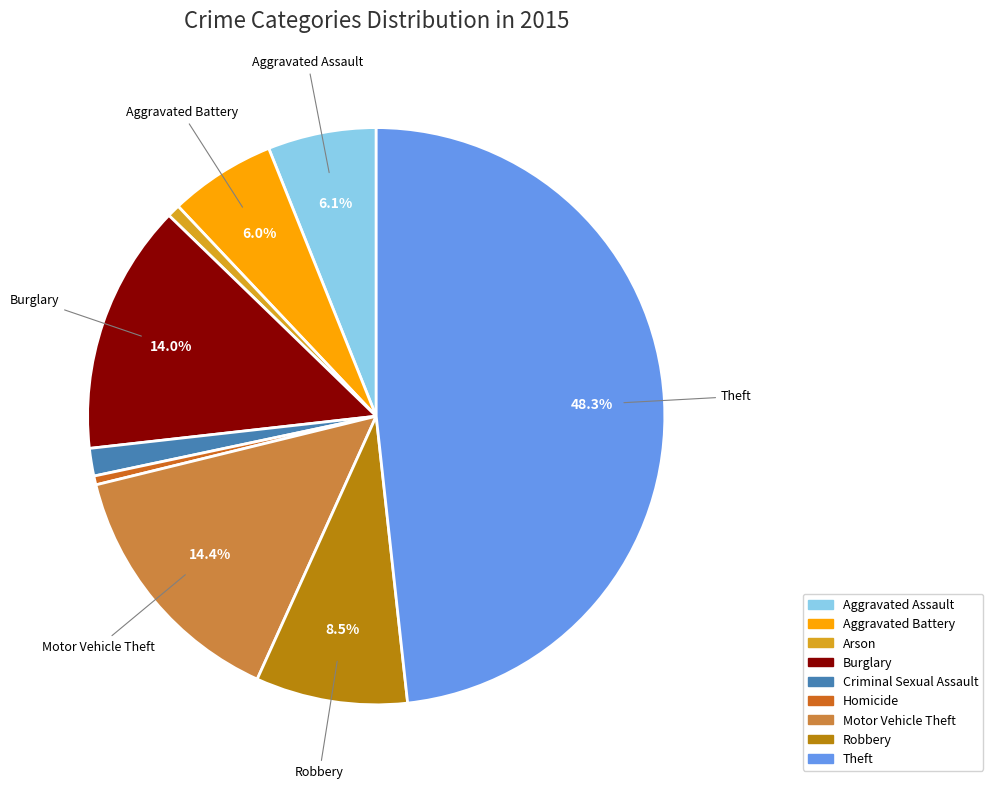

To the nearest percent, what is the combined percentage of Motor Vehicle Theft and Criminal Sexual Assault?

16%